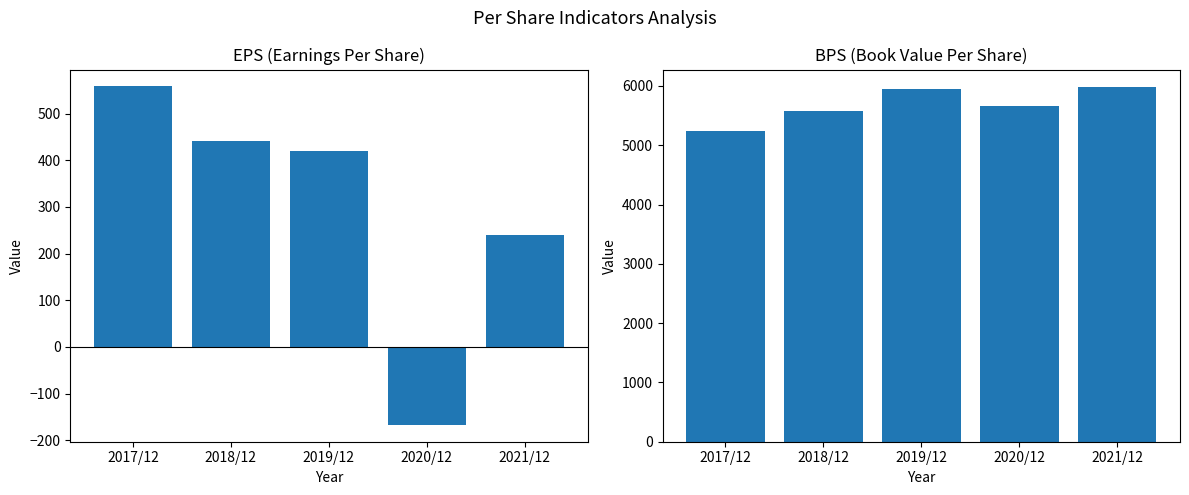

What is the sum of the BPS values at 2021/12 and 2017/12?

11220